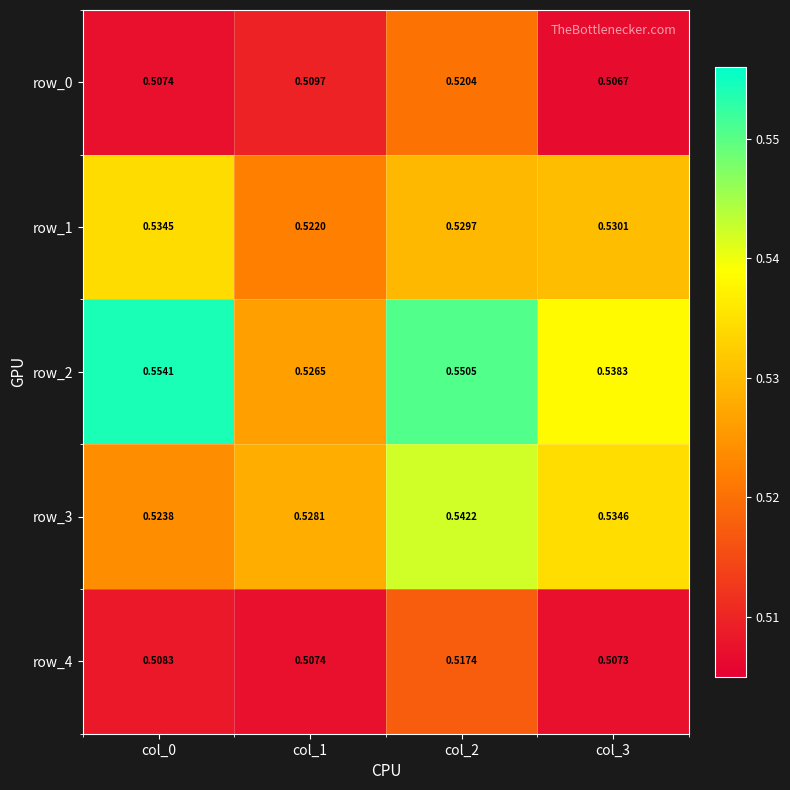

Is the value of row_0 at col_1 greater than the value of row_4 at col_2?

No